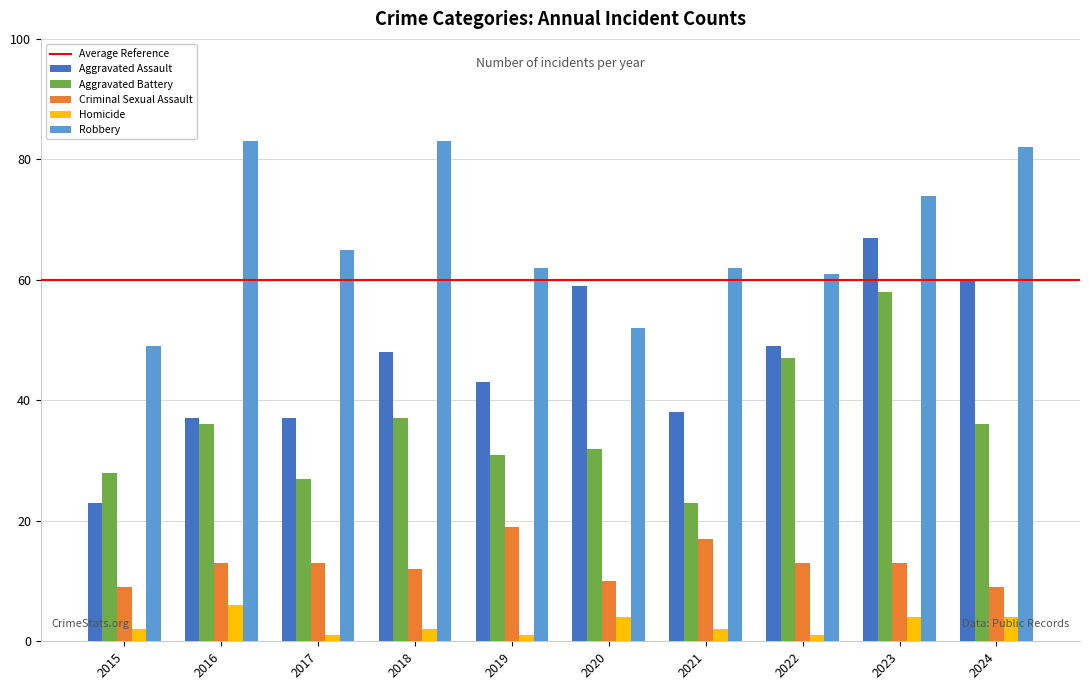

At which category is the sum across all series the highest?

2023